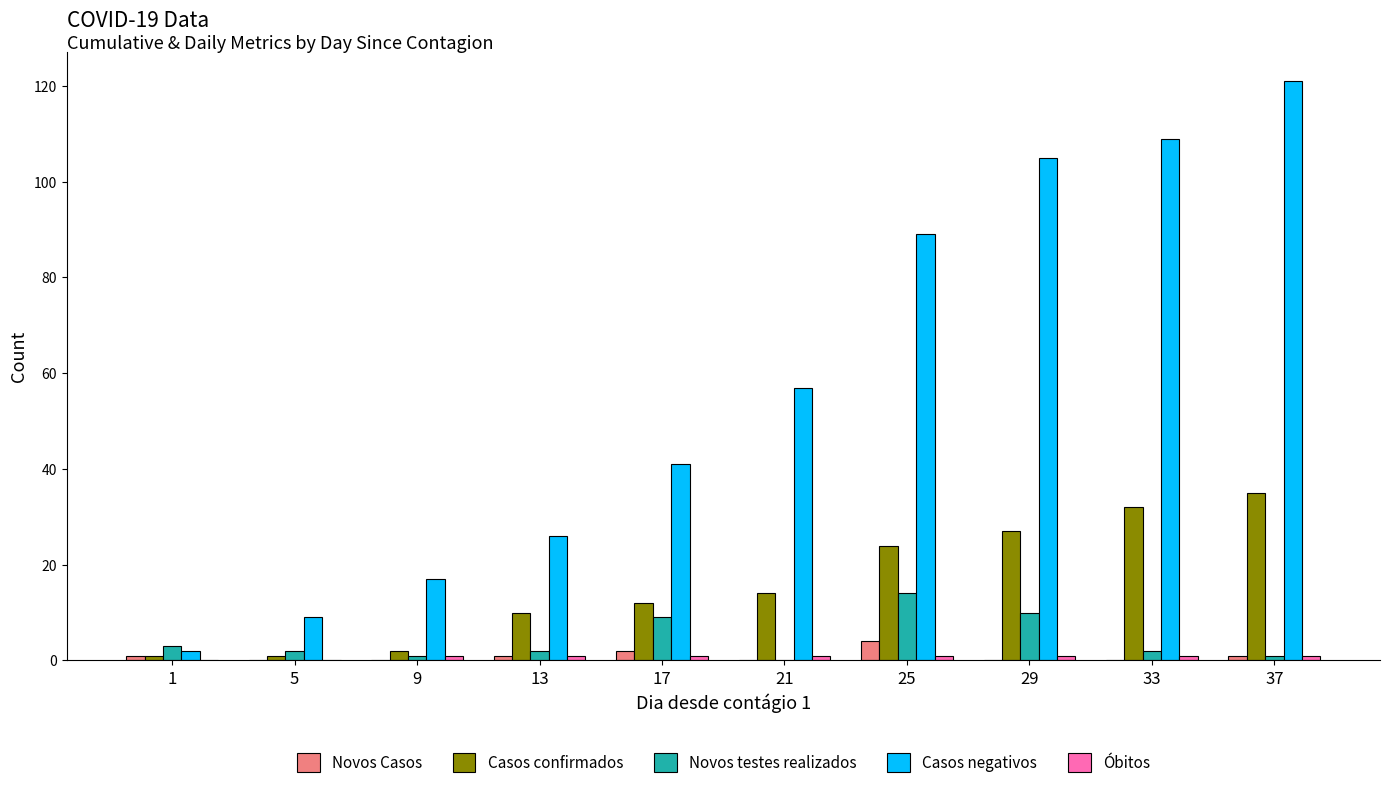

At which label does Novos testes realizados reach its peak?

25